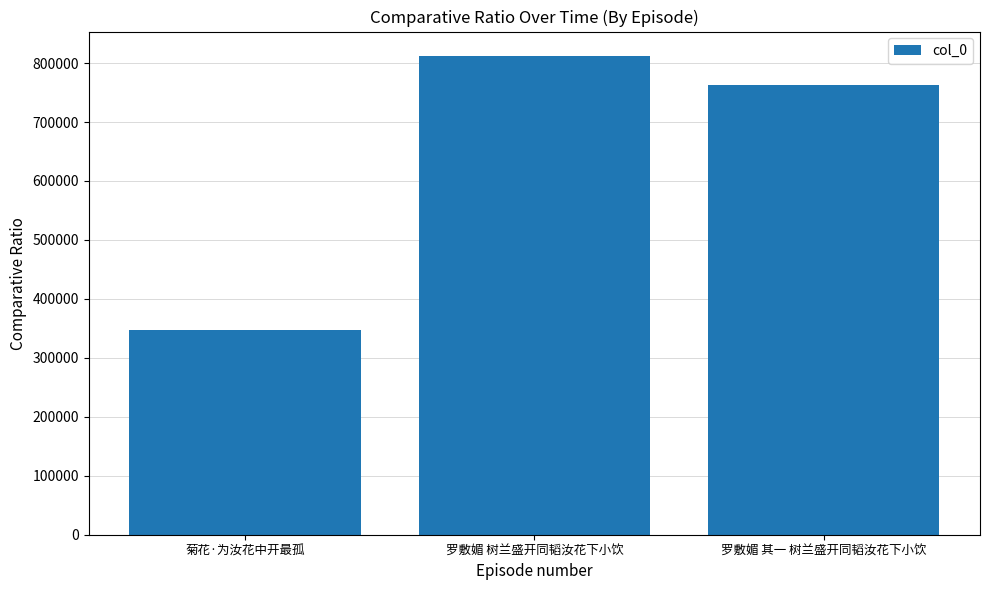

Which has a higher value, 菊花·为汝花中开最孤 or 罗敷媚 树兰盛开同韬汝花下小饮?

罗敷媚 树兰盛开同韬汝花下小饮